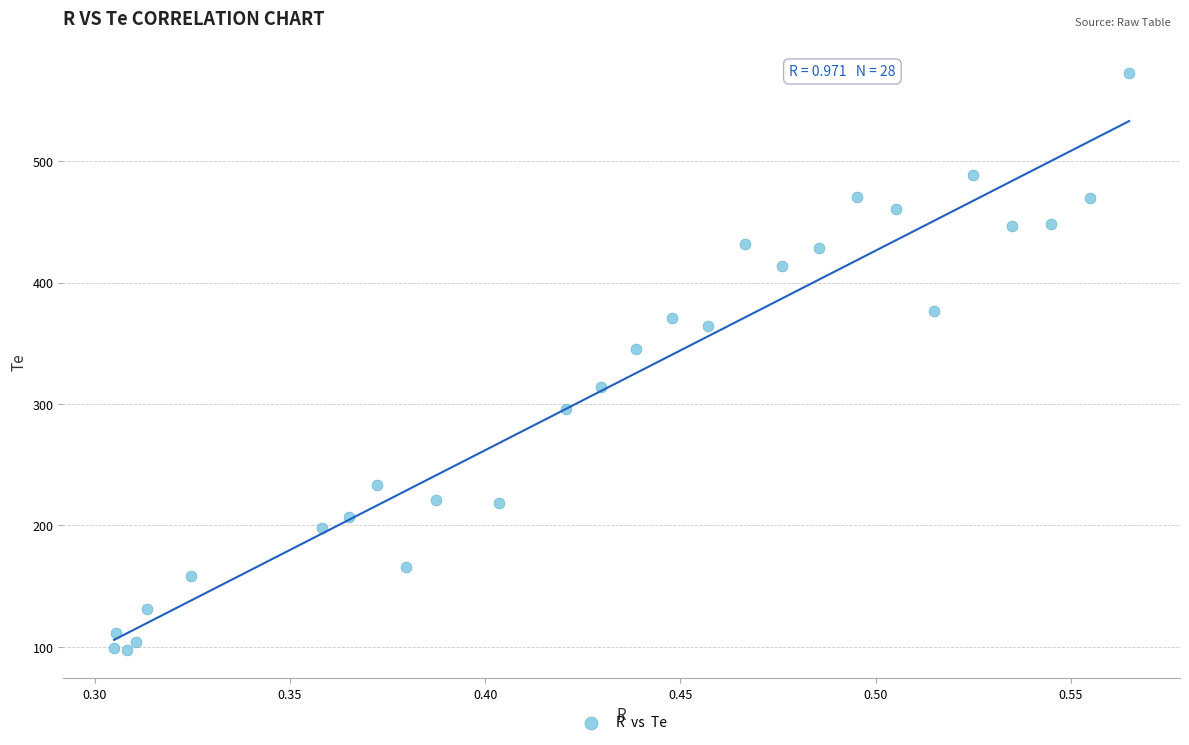

What is the range of Y values (max minus min)?

475.1